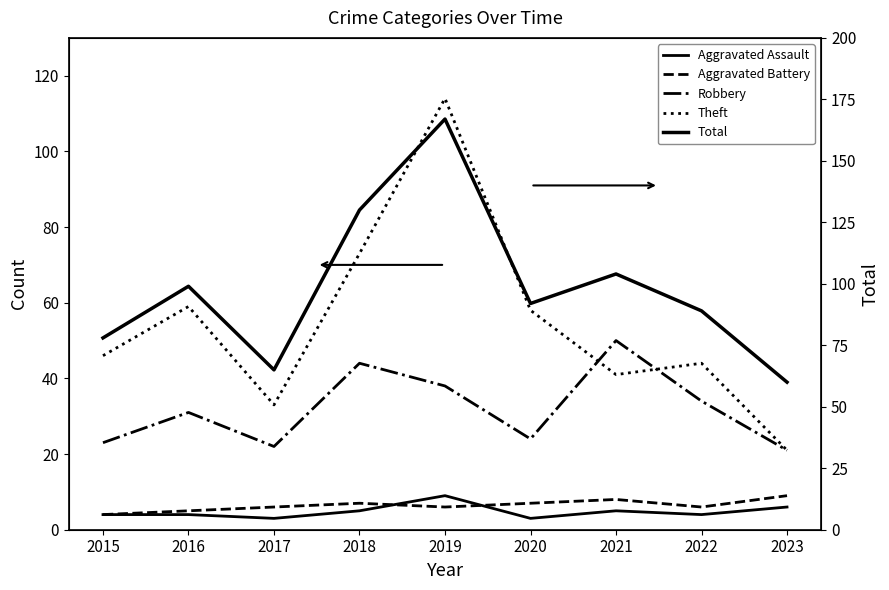

True or false: Aggravated Assault and Total cross at least once.

False